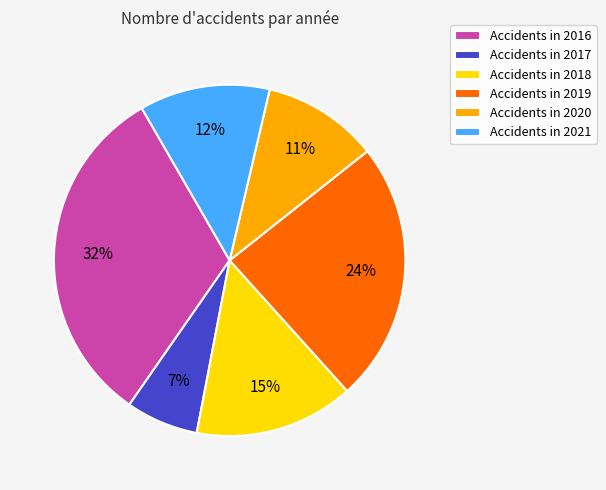

Which has a higher value, Accidents in 2017 or Accidents in 2016?

Accidents in 2016